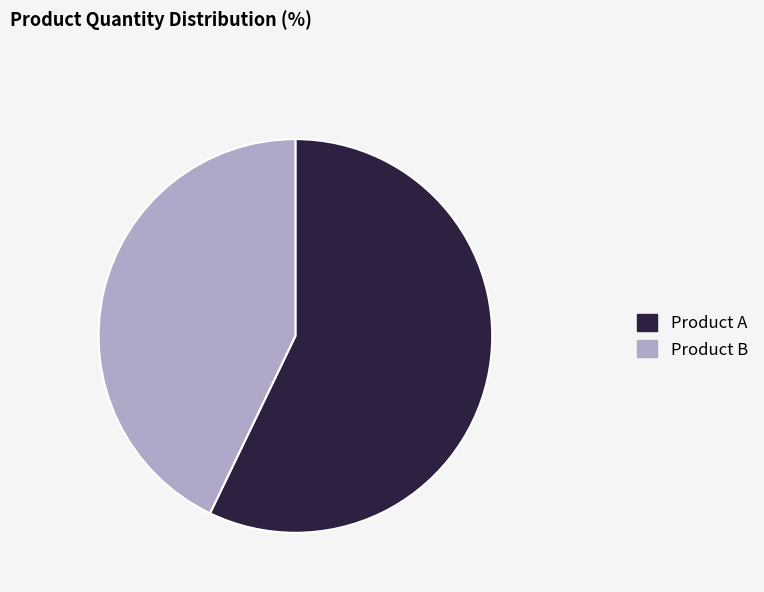

How many segments does this pie chart have?

2